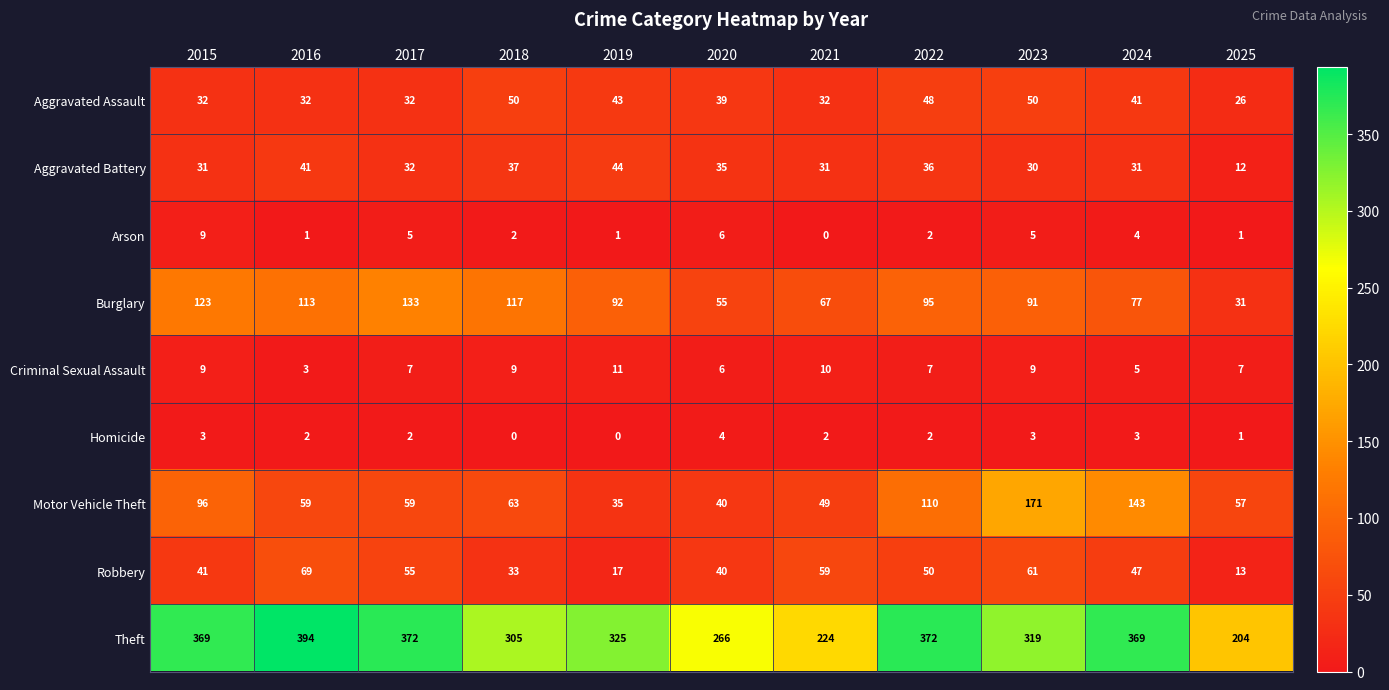

How many categories are shown in the chart?

11